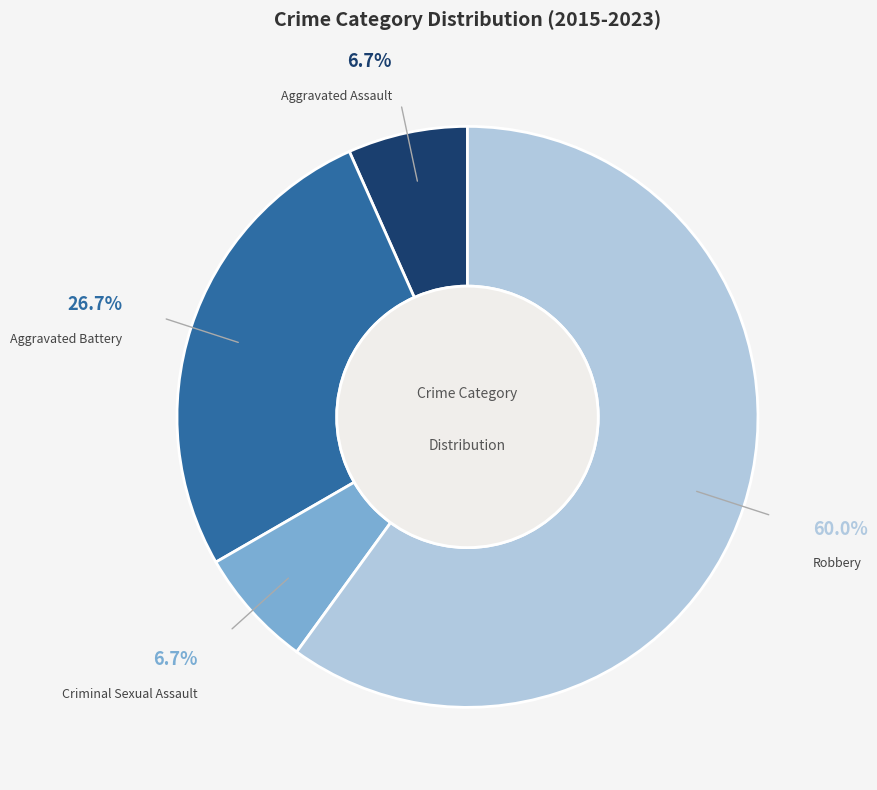

True or false: Aggravated Assault accounts for 1% of the total.

False